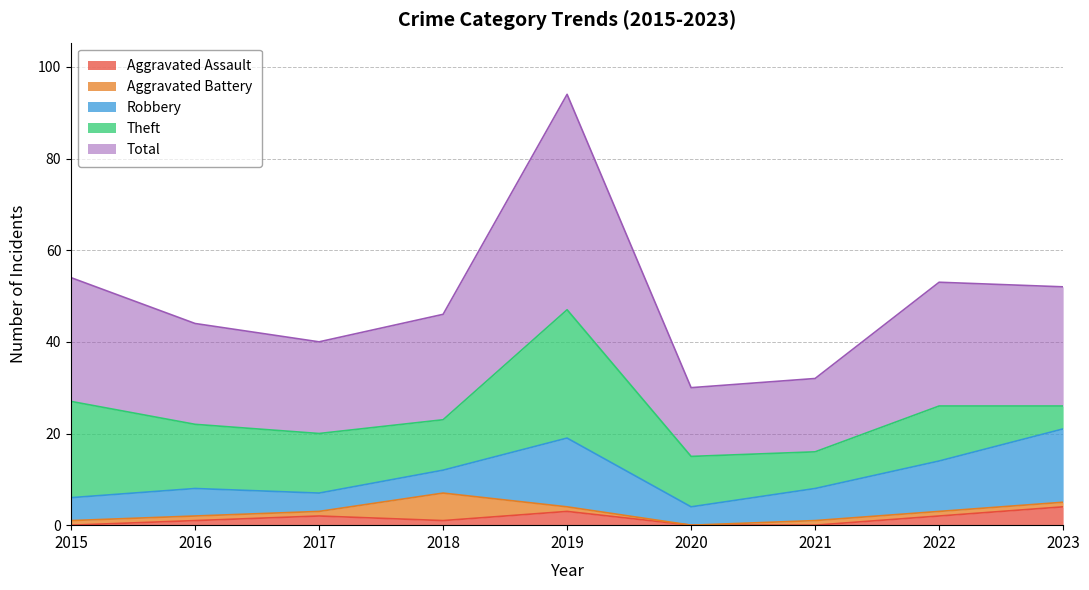

What is the average value of the Theft series?

14